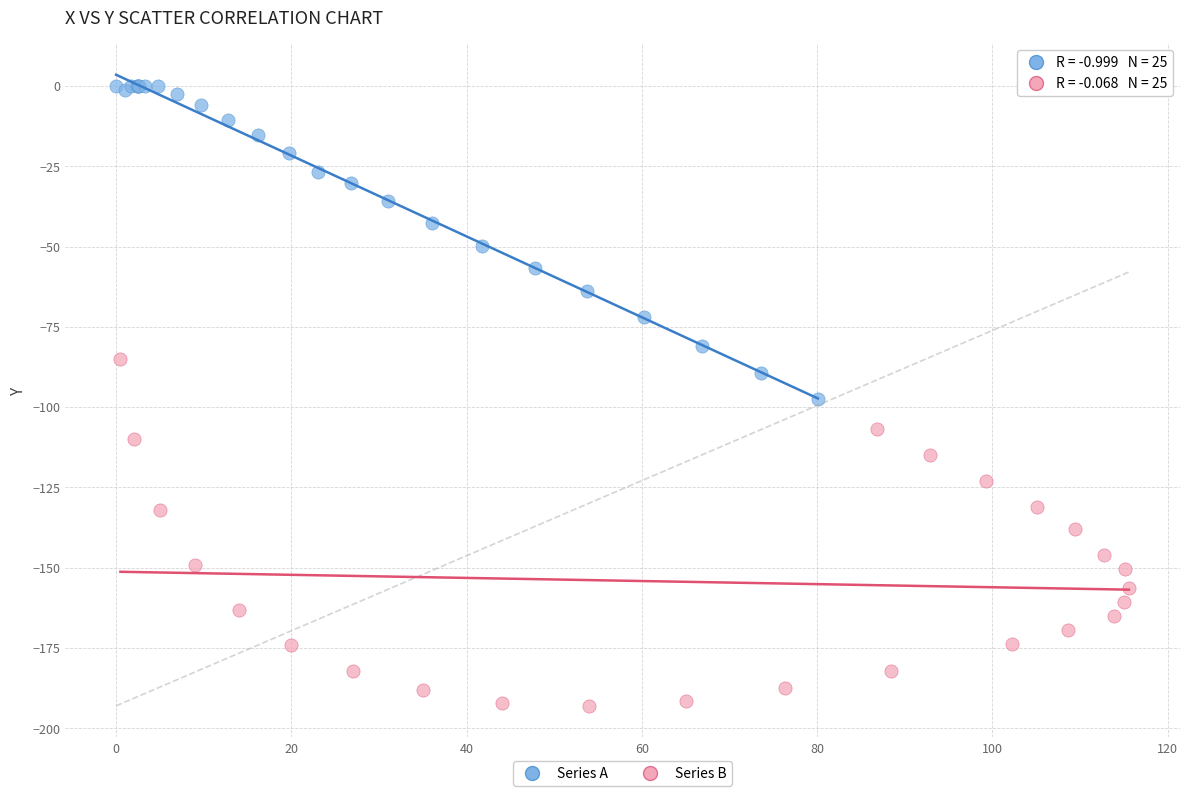

Which series contains the highest Y value?

Series A